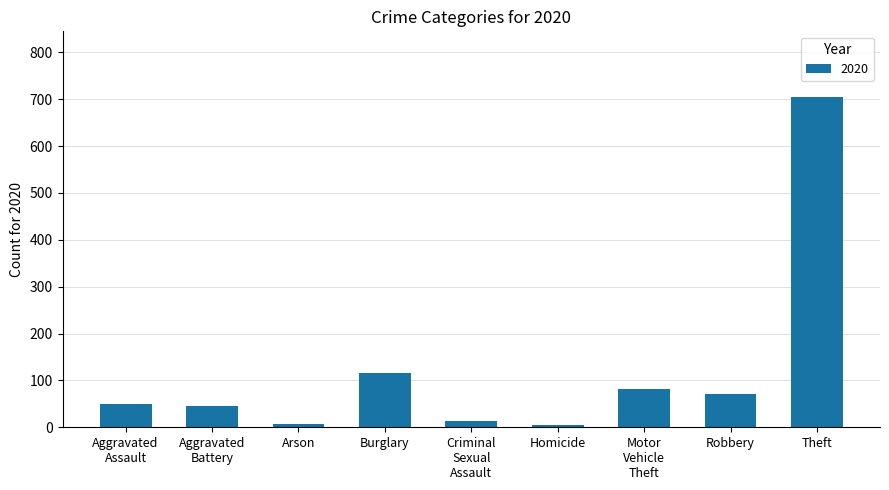

How many series are shown in this chart?

1